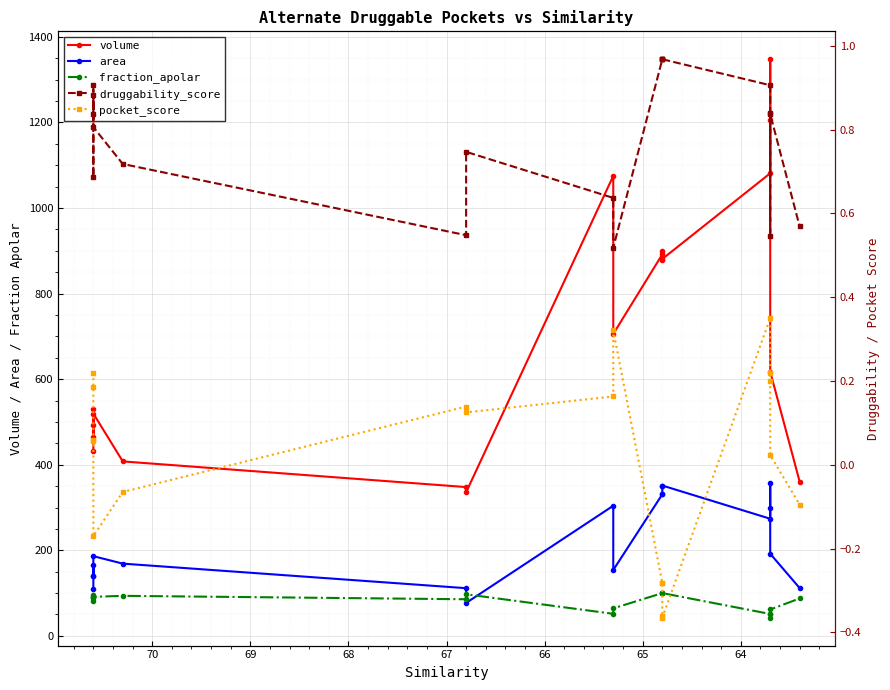

Between 68 and 66, which is larger?

66